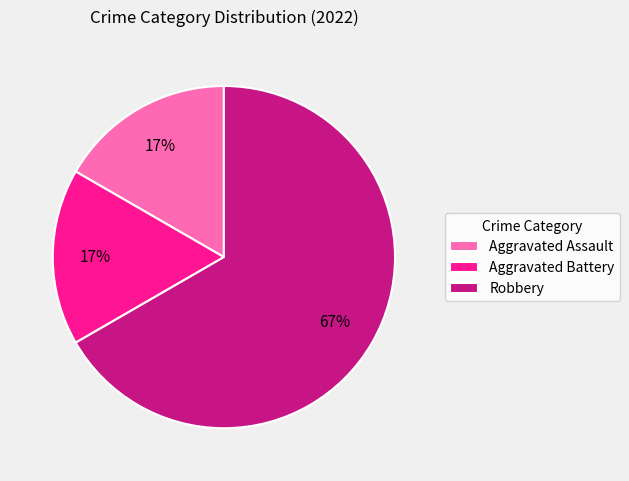

Is it true that Robbery is 67% of the pie?

True